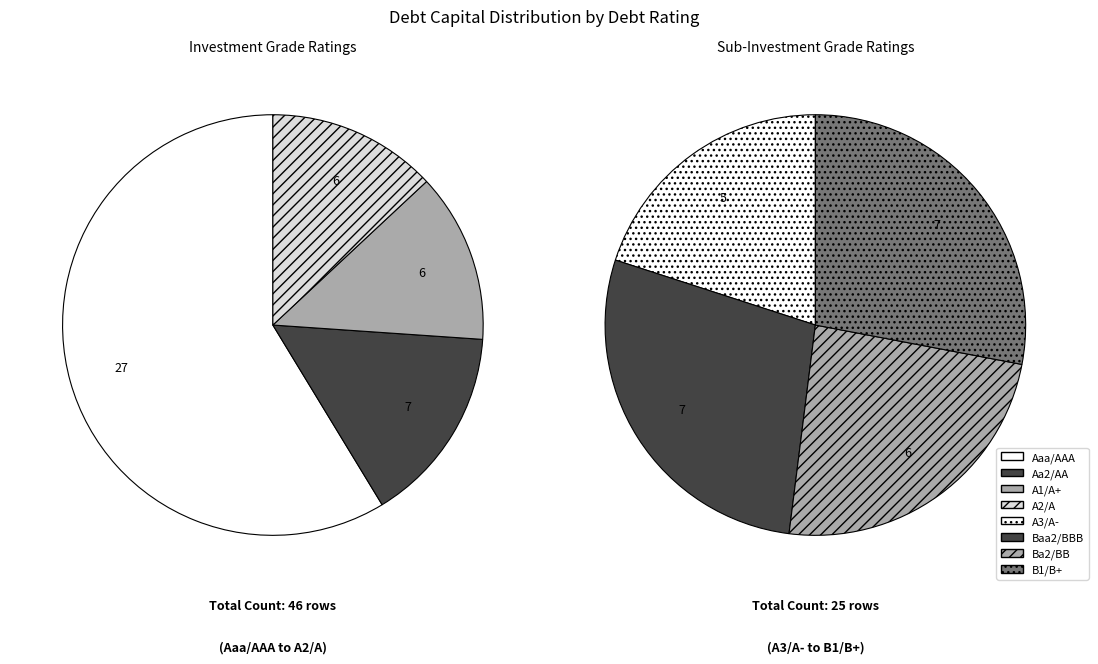

Which slice is the largest?

Aaa/AAA